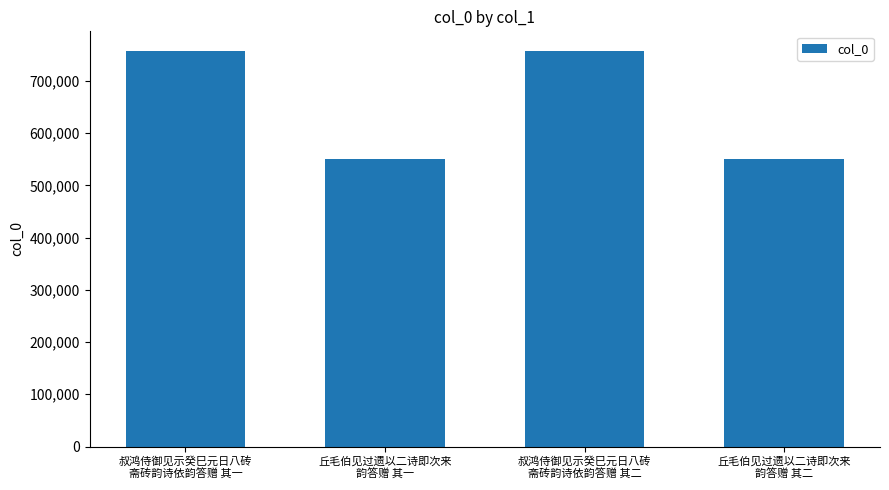

Does the chart contain stacked bars?

No